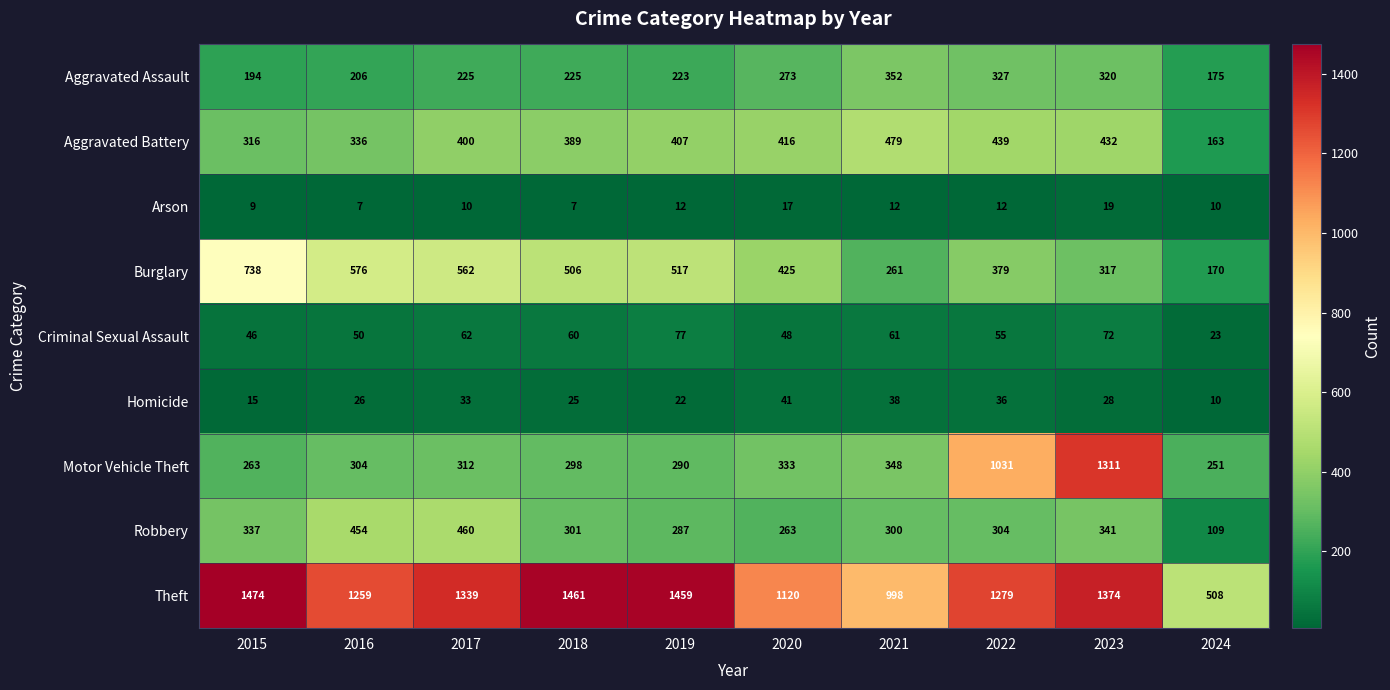

Rank the categories by Motor Vehicle Theft value from lowest to highest.

2024, 2015, 2019, 2018, 2016, 2017, 2020, 2021, 2022, 2023